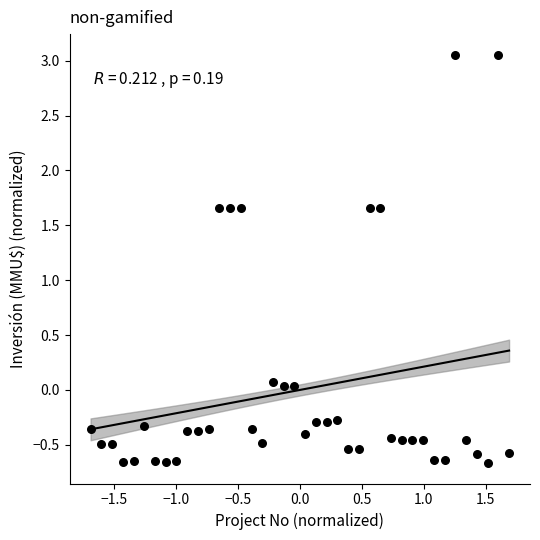

What is the range of Y values (max minus min)?

3.7